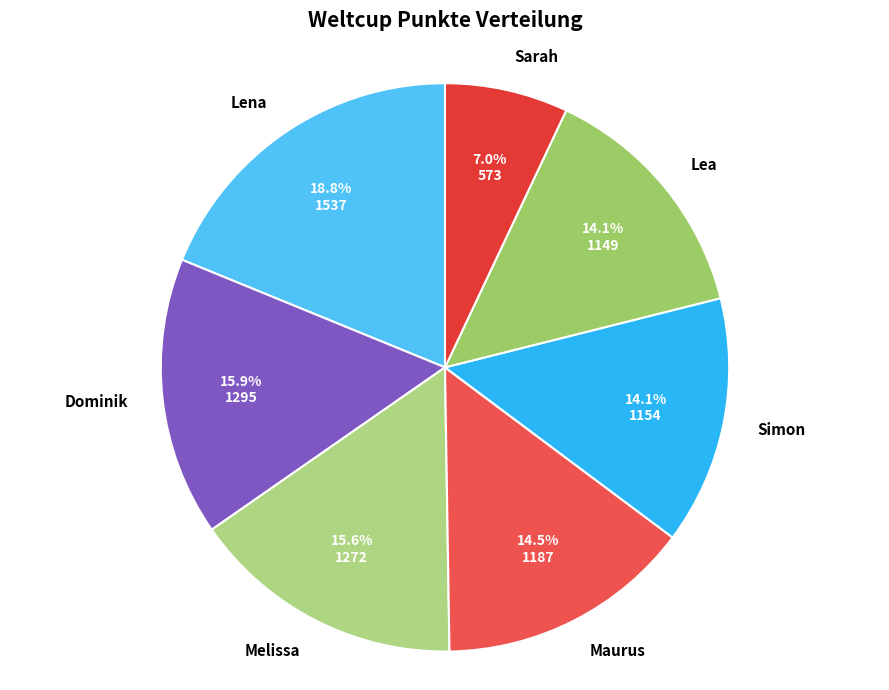

To the nearest percent, what is the combined percentage of Dominik and Maurus?

30%